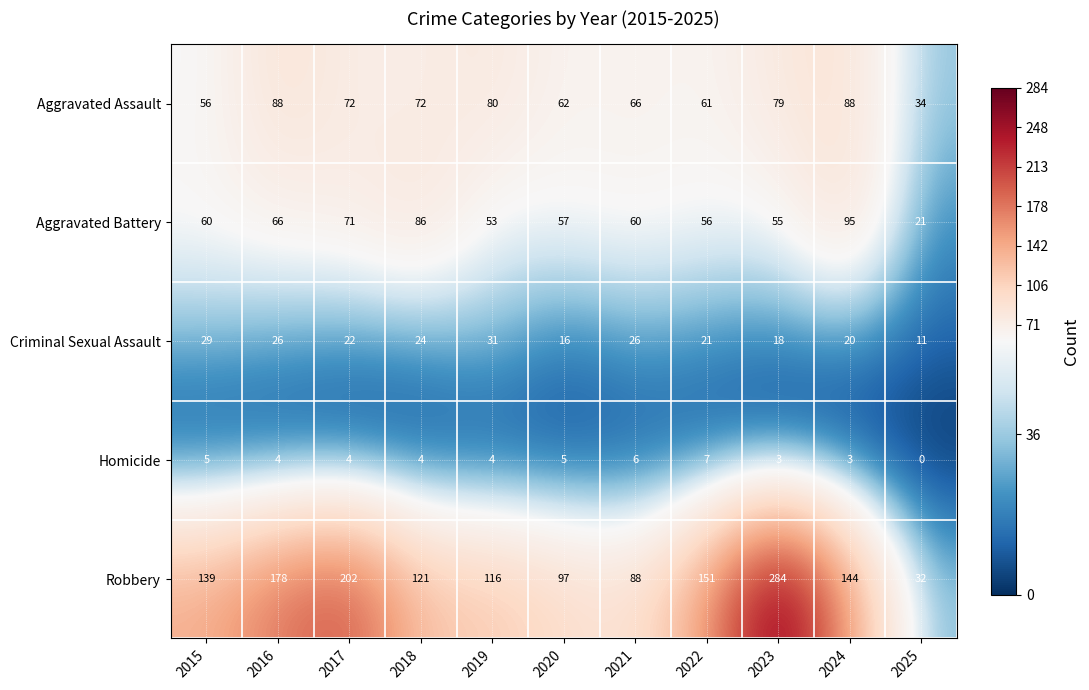

What is the difference between the highest and lowest values at 2021?

82